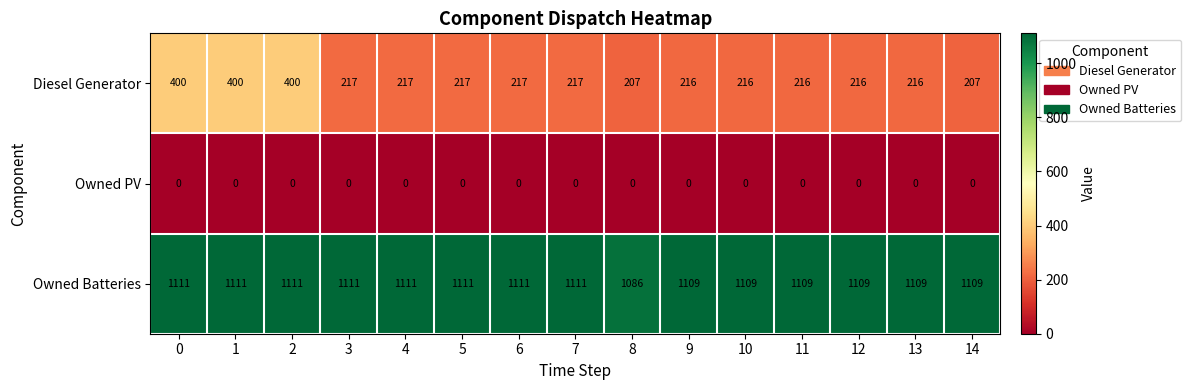

Which series has the largest total across all categories?

Owned Batteries